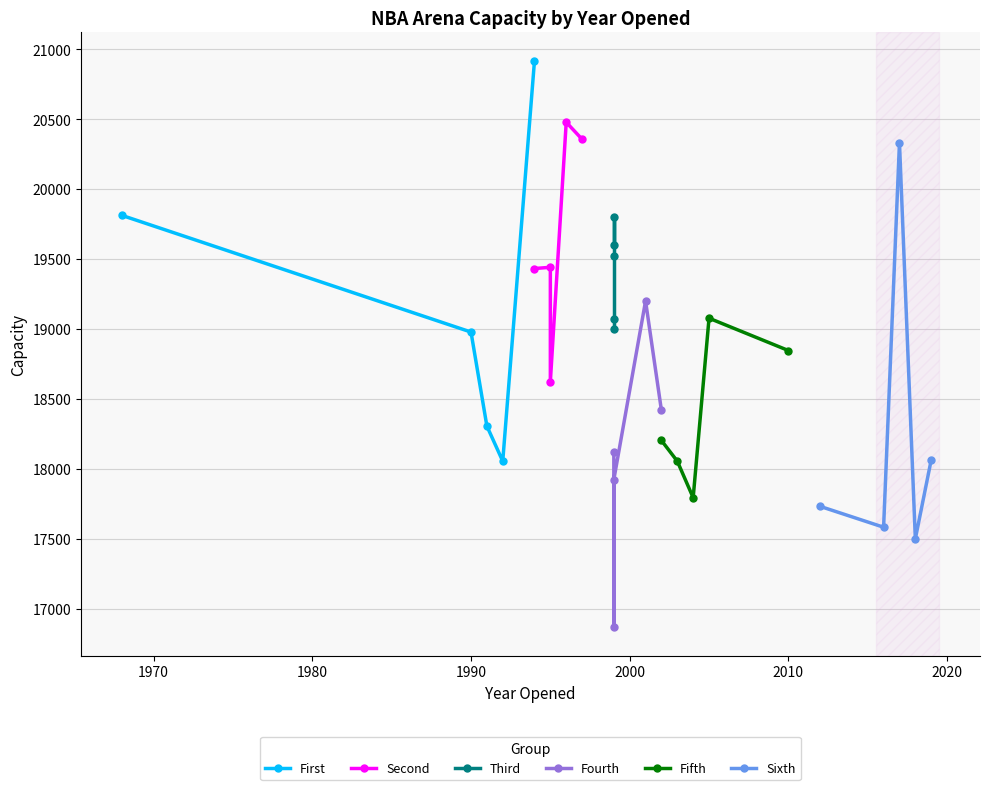

What is the maximum value for First?

20917